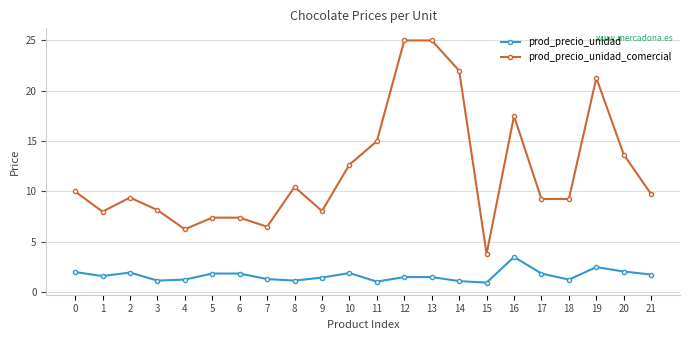

Which series has the largest total across all categories?

prod_precio_unidad_comercial